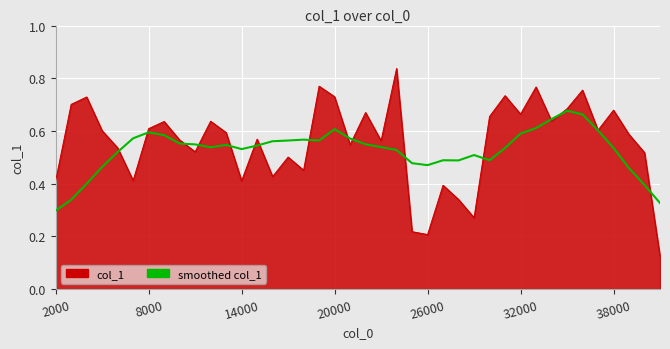

Which series has the widest spread of values?

col_1